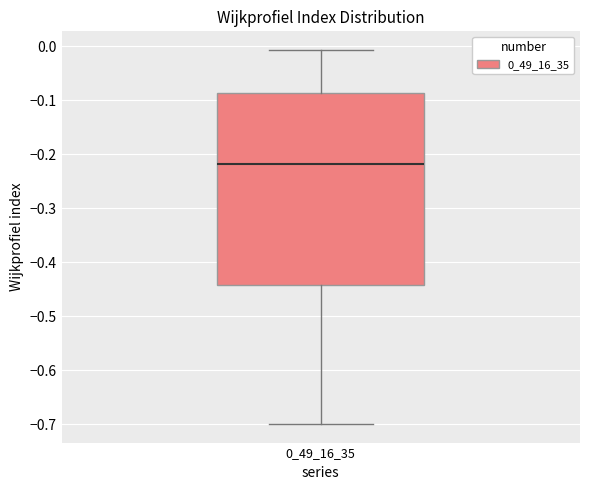

Transcribe this box plot: give where the median line is, the range the box spans, and where the two whiskers end, as read against the y-axis. The values are not printed on the chart, so give them approximately, as read against the axis.

median -0.22, box -0.44 to -0.09, whiskers -0.70 to -0.01